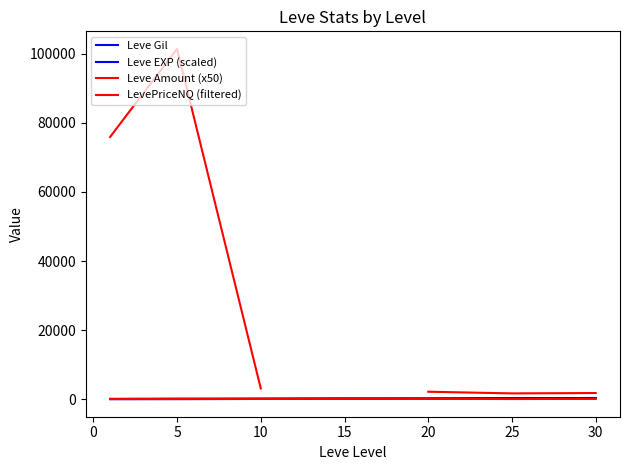

At which category does Leve EXP (scaled) reach its first local peak?

15